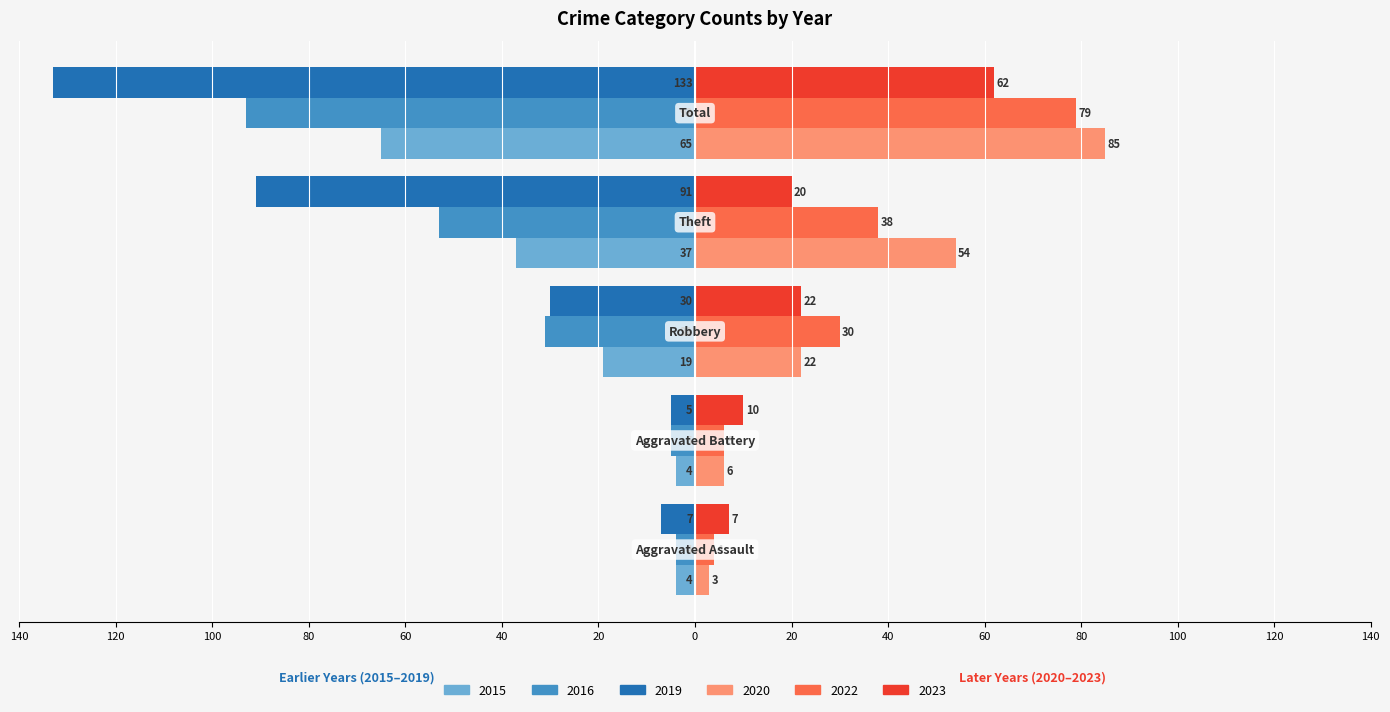

Reading left to right, what are all the values shown in this chart?

2015: Aggravated Assault=-4	Aggravated Battery=-4	Robbery=-19	Theft=-37	Total=-65
2019: Aggravated Assault=-7	Aggravated Battery=-5	Robbery=-30	Theft=-91	Total=-133
2022: Aggravated Assault=4	Aggravated Battery=6	Robbery=30	Theft=38	Total=79
2023: Aggravated Assault=7	Aggravated Battery=10	Robbery=22	Theft=20	Total=62
2016: Aggravated Assault=-4	Aggravated Battery=-5	Robbery=-31	Theft=-53	Total=-93
2020: Aggravated Assault=3	Aggravated Battery=6	Robbery=22	Theft=54	Total=85